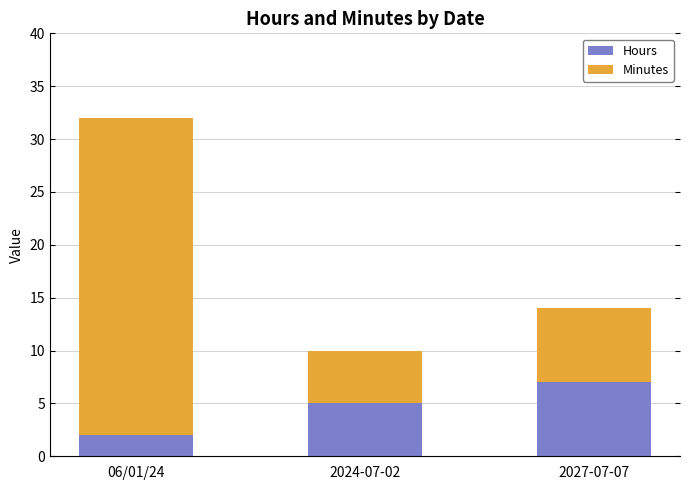

At which category is the sum across all series the highest?

06/01/24